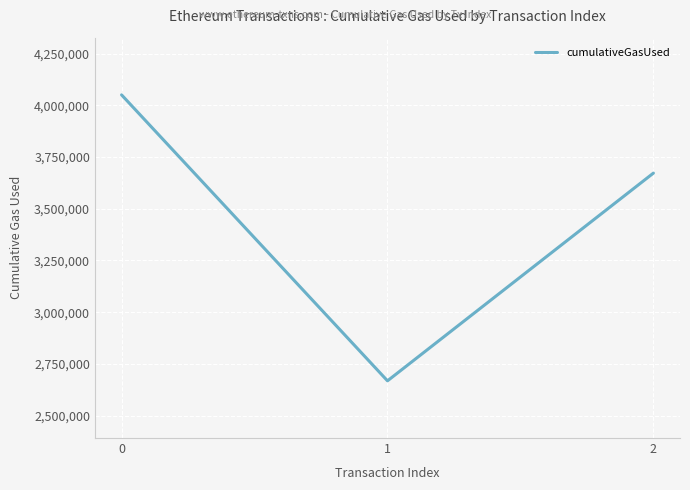

How many distinct data groups are displayed?

1